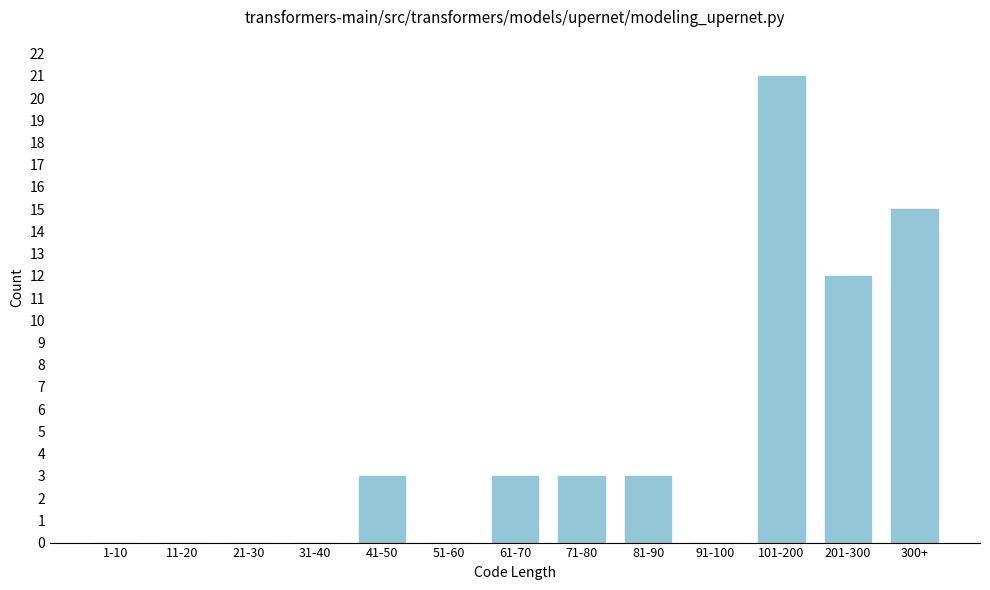

Reading left to right, what are all the values shown in this chart?

1-10=0	11-20=0	21-30=0	31-40=0	41-50=3	51-60=0	61-70=3	71-80=3	81-90=3	91-100=0	101-200=21	201-300=12	300+=15